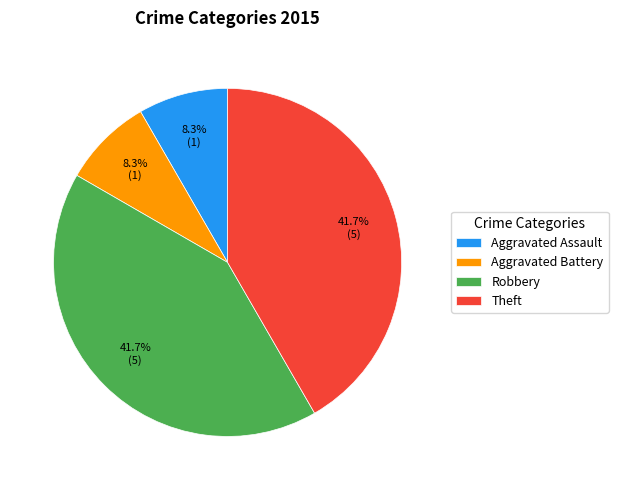

What is the ratio of the value at Theft to the value at Aggravated Battery?

5.0